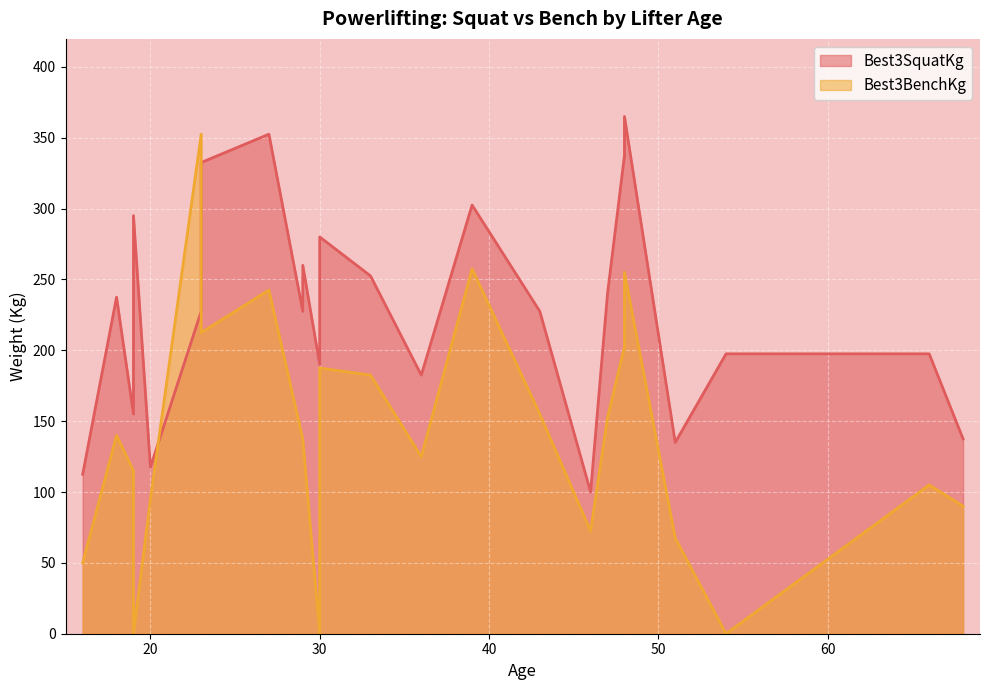

How many data points does each series have?

25